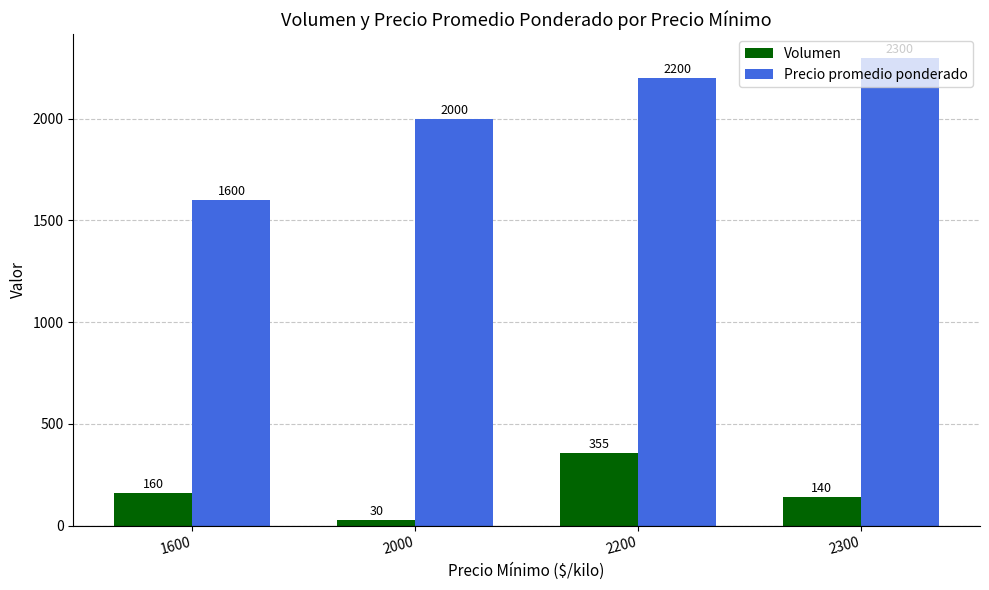

List the labels in order of Precio promedio ponderado value, smallest first.

1600, 2000, 2200, 2300